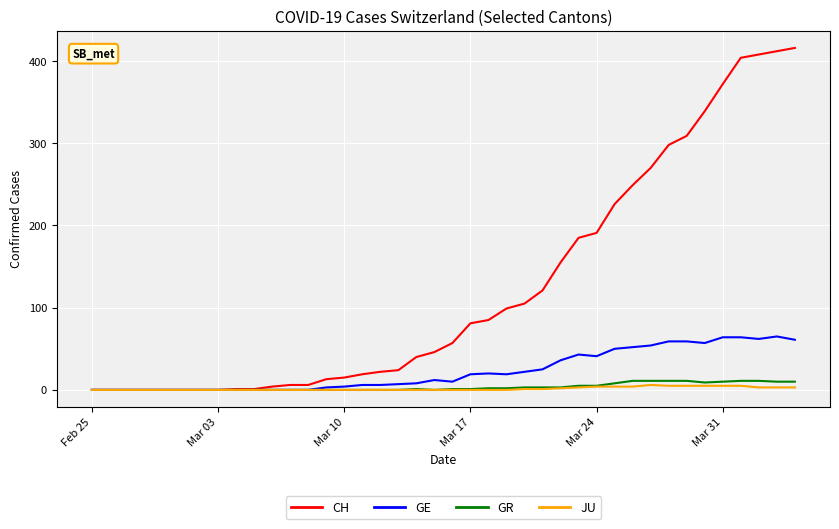

Which series has the largest total across all categories?

CH